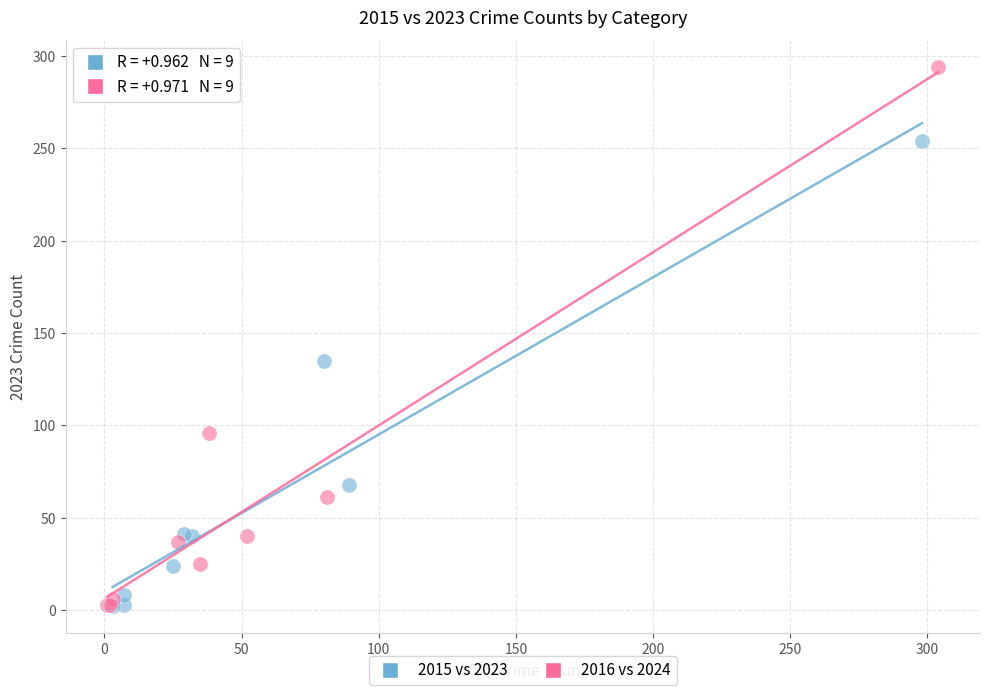

Which series has the largest Y range (max minus min)?

2016 vs 2024